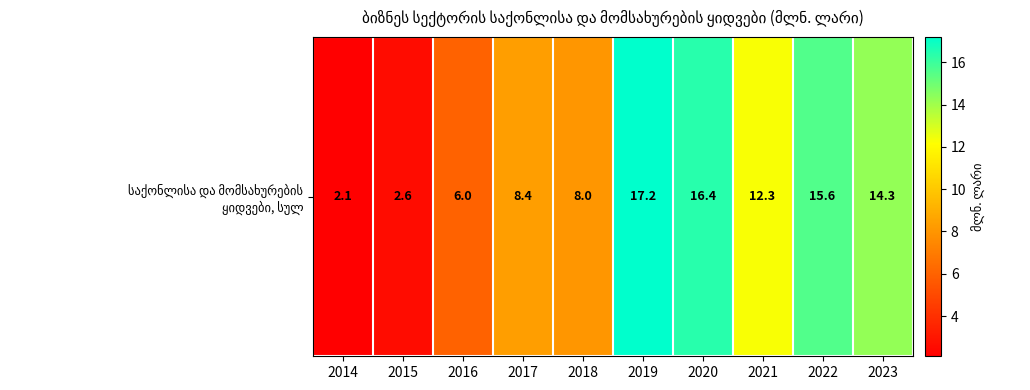

Where is the data nearest to the value 9?

2017